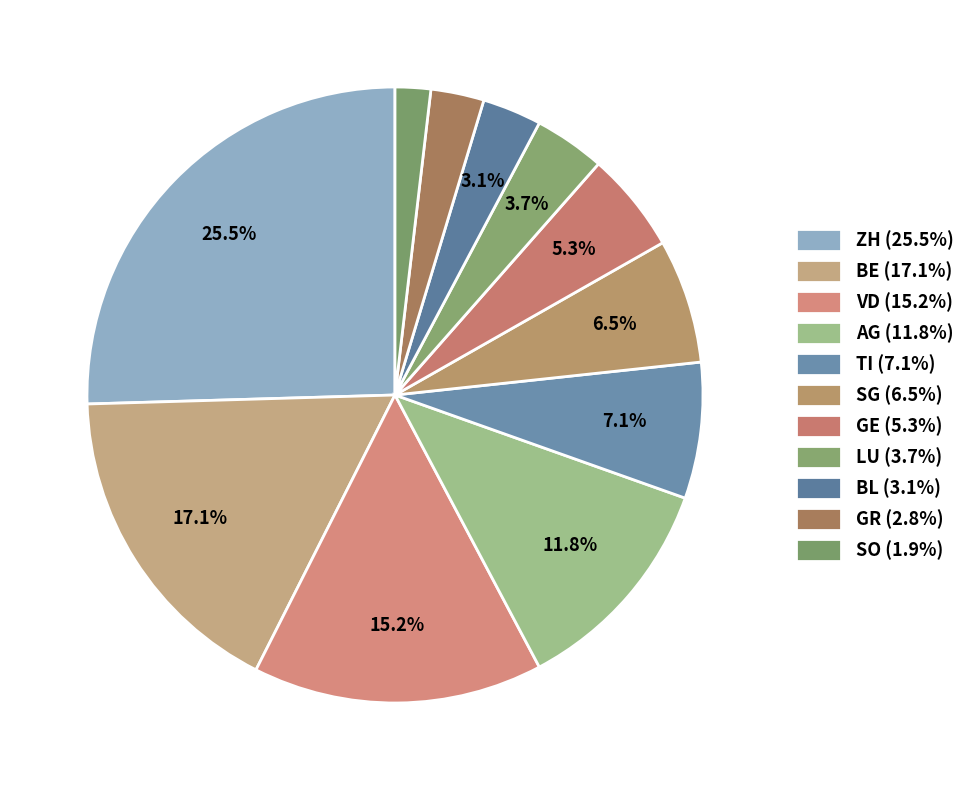

How many slices are in this pie chart?

11